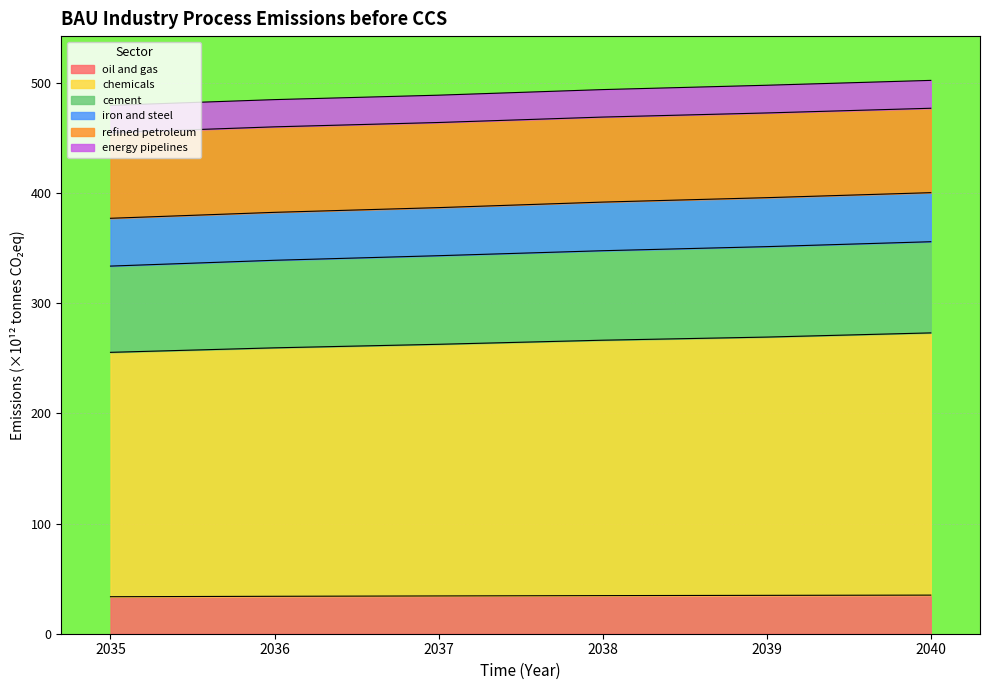

What is the minimum value shown in the chart?

33.6